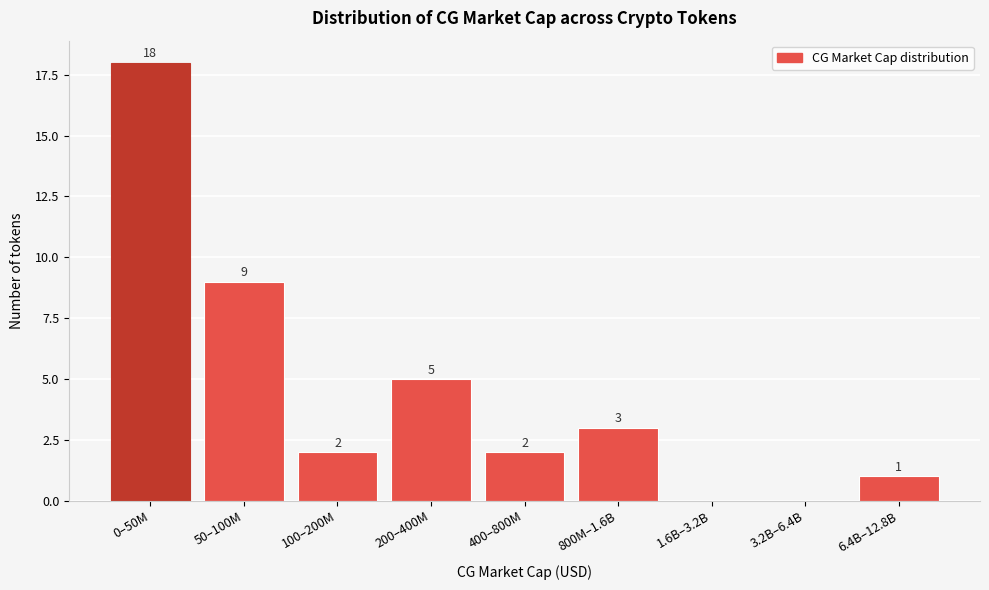

Reading left to right, list all the values displayed in this chart.

0–50M=18	50–100M=9	100–200M=2	200–400M=5	400–800M=2	800M–1.6B=3	1.6B–3.2B=0	3.2B–6.4B=0	6.4B–12.8B=1